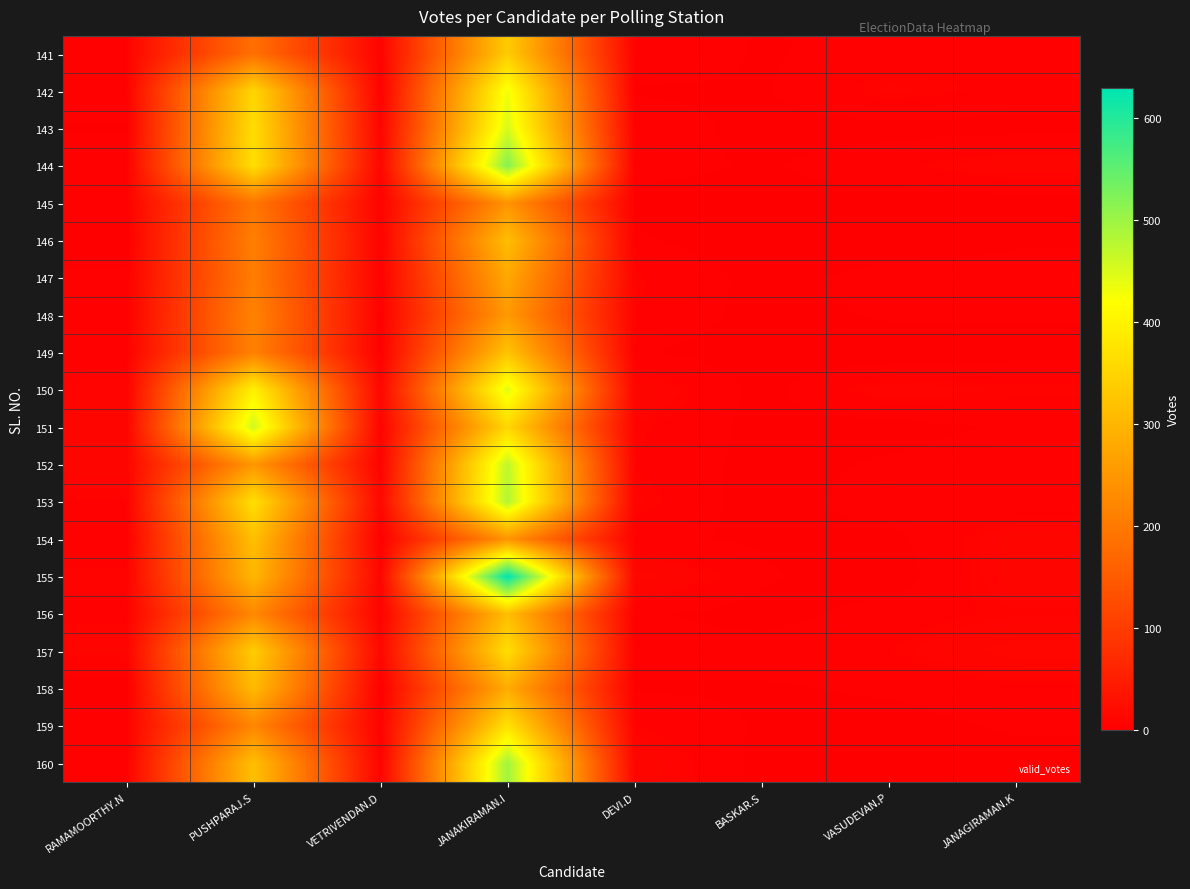

At VASUDEVAN.P, list the series in order from smallest to largest.

146, 149, 155, 143, 145, 151, 154, 159, 160, 148, 152, 158, 141, 147, 156, 144, 153, 157, 142, 150